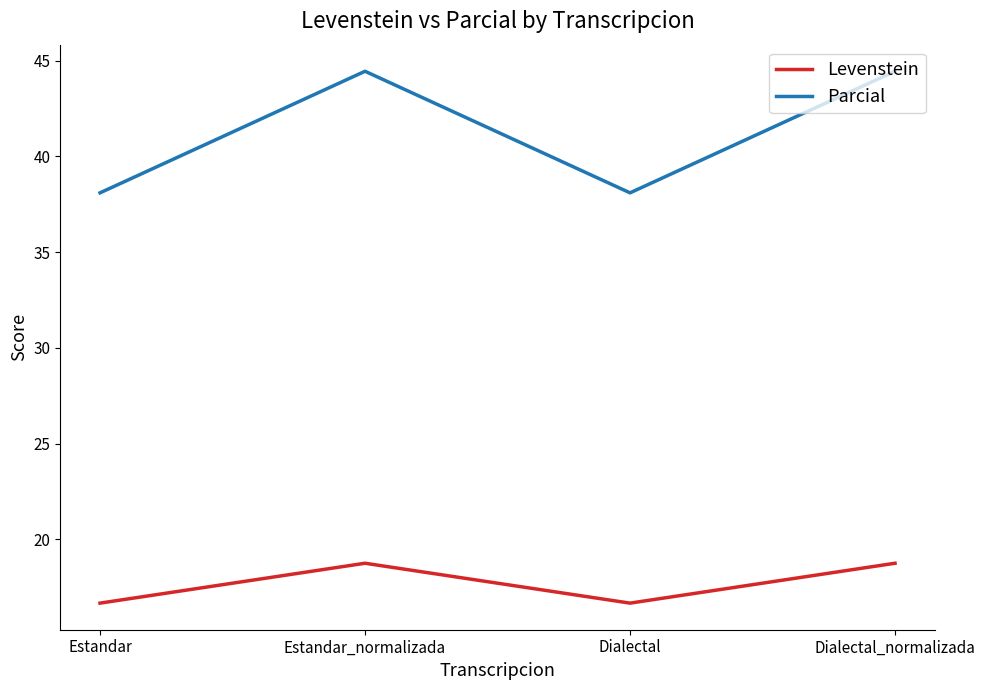

Reading left to right, transcribe all the data shown in this chart.

Levenstein: Estandar=16.7	Estandar_normalizada=18.8	Dialectal=16.7	Dialectal_normalizada=18.8
Parcial: Estandar=38.1	Estandar_normalizada=44.4	Dialectal=38.1	Dialectal_normalizada=44.4